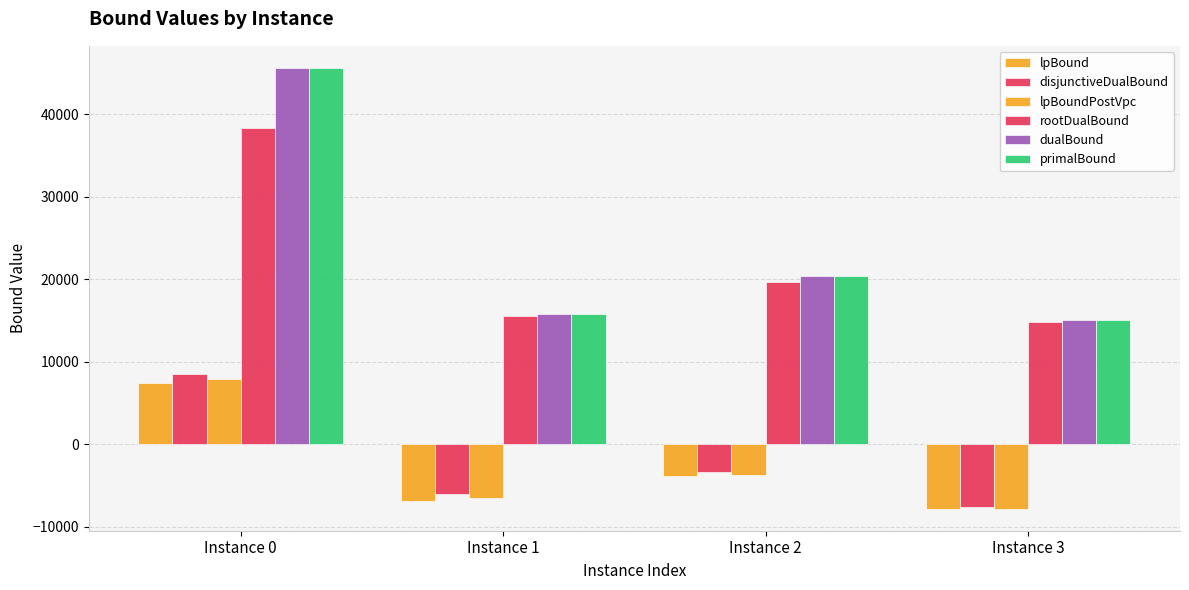

How many negative values does the lpBoundPostVpc series have?

3